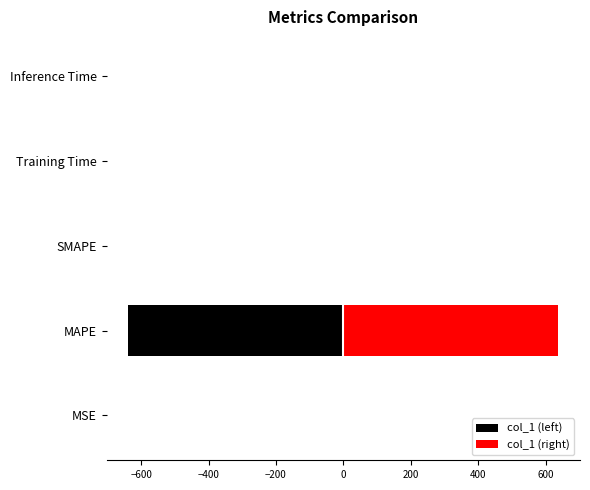

At Inference Time, list the series in order from smallest to largest.

col_1 (left), col_1 (right)